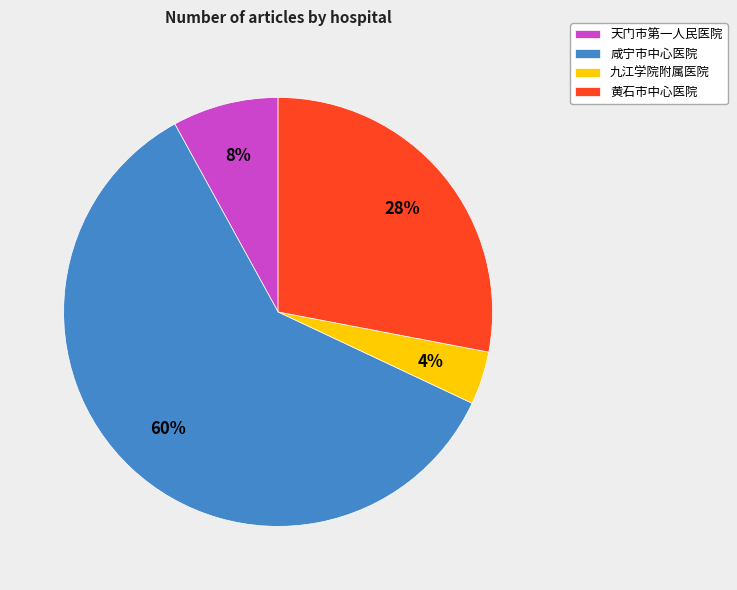

Rank the categories by value from highest to lowest.

咸宁市中心医院, 黄石市中心医院, 天门市第一人民医院, 九江学院附属医院